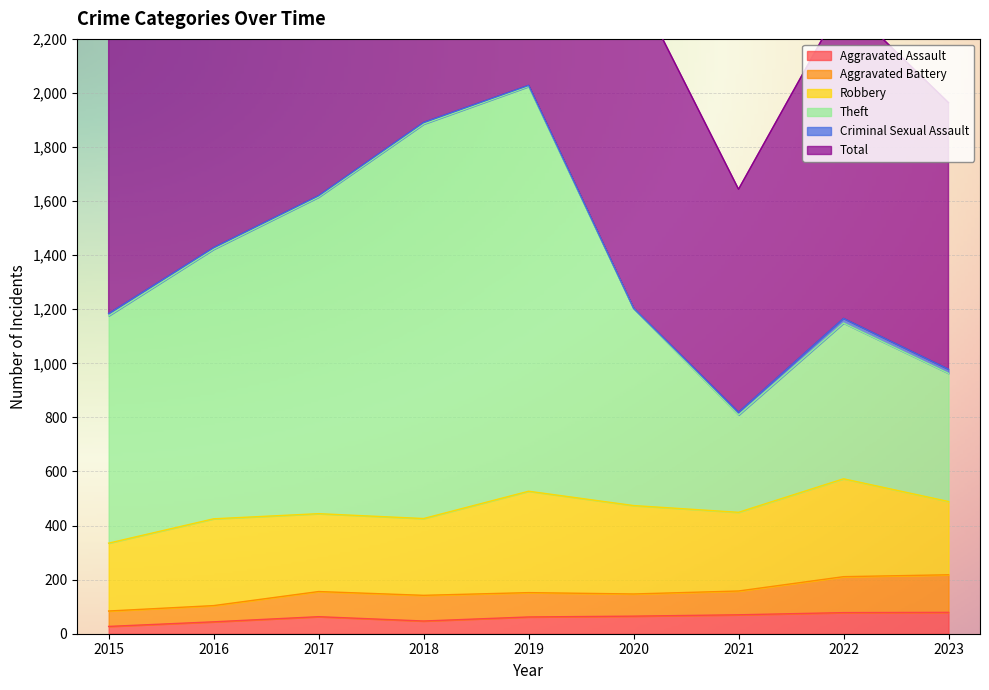

At which label does Total first exceed 2413?

2016